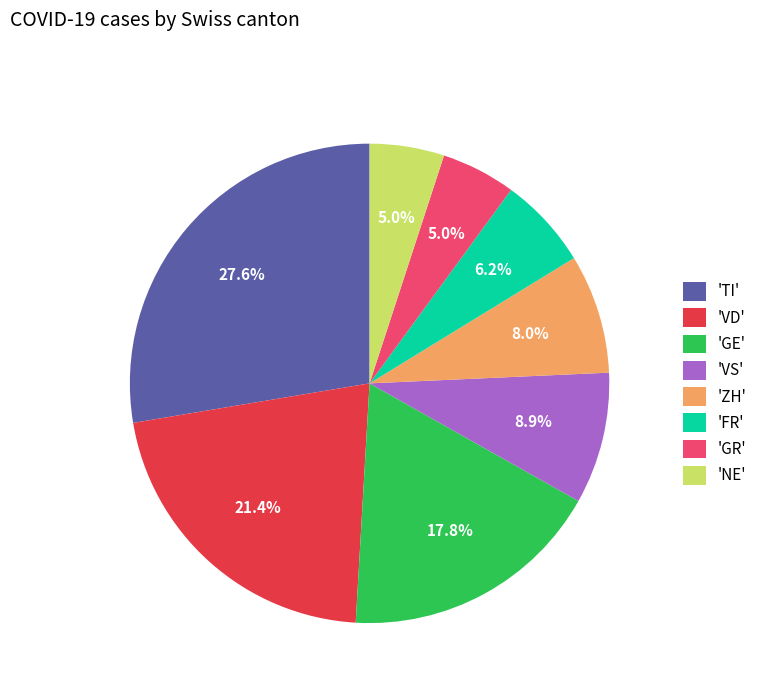

Between 'ZH' and 'FR', which is larger?

'ZH'